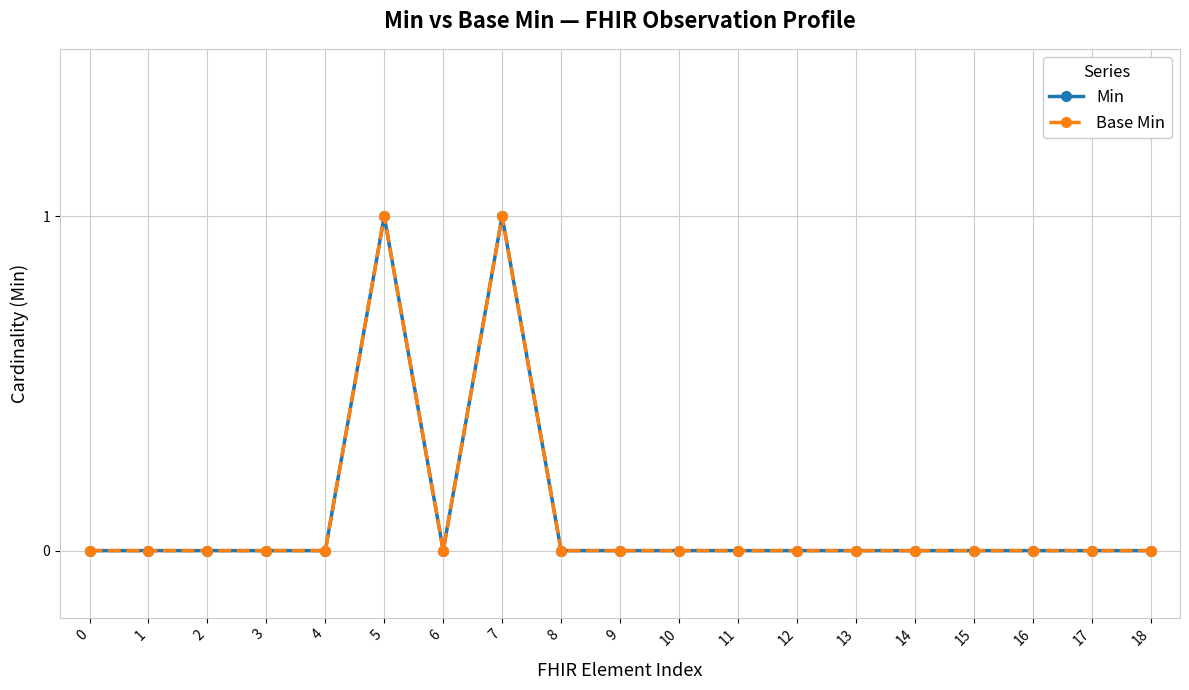

What is the difference between the second highest and minimum values in the Min series?

1